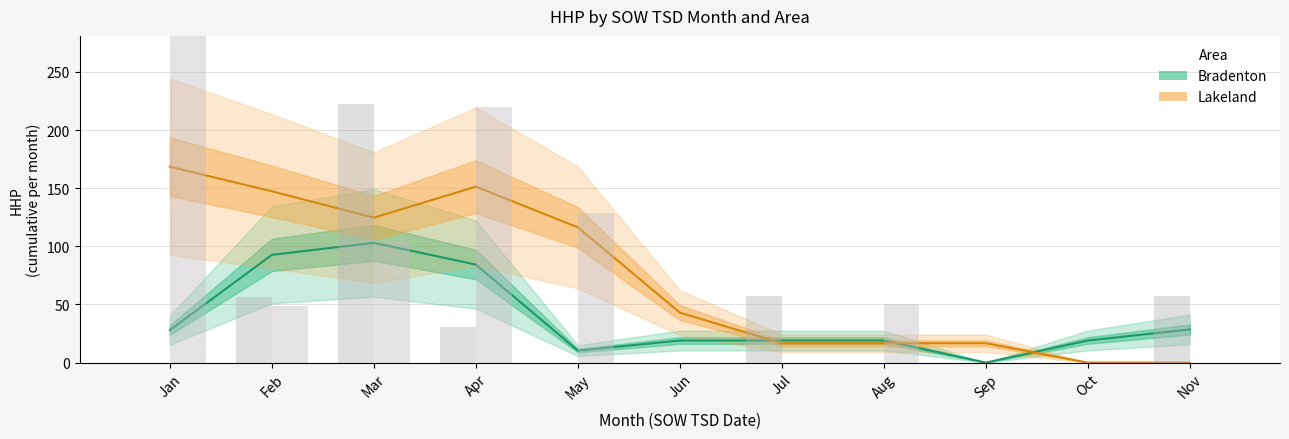

The Lakeland series shows 4.6 at Aug. True or false?

False